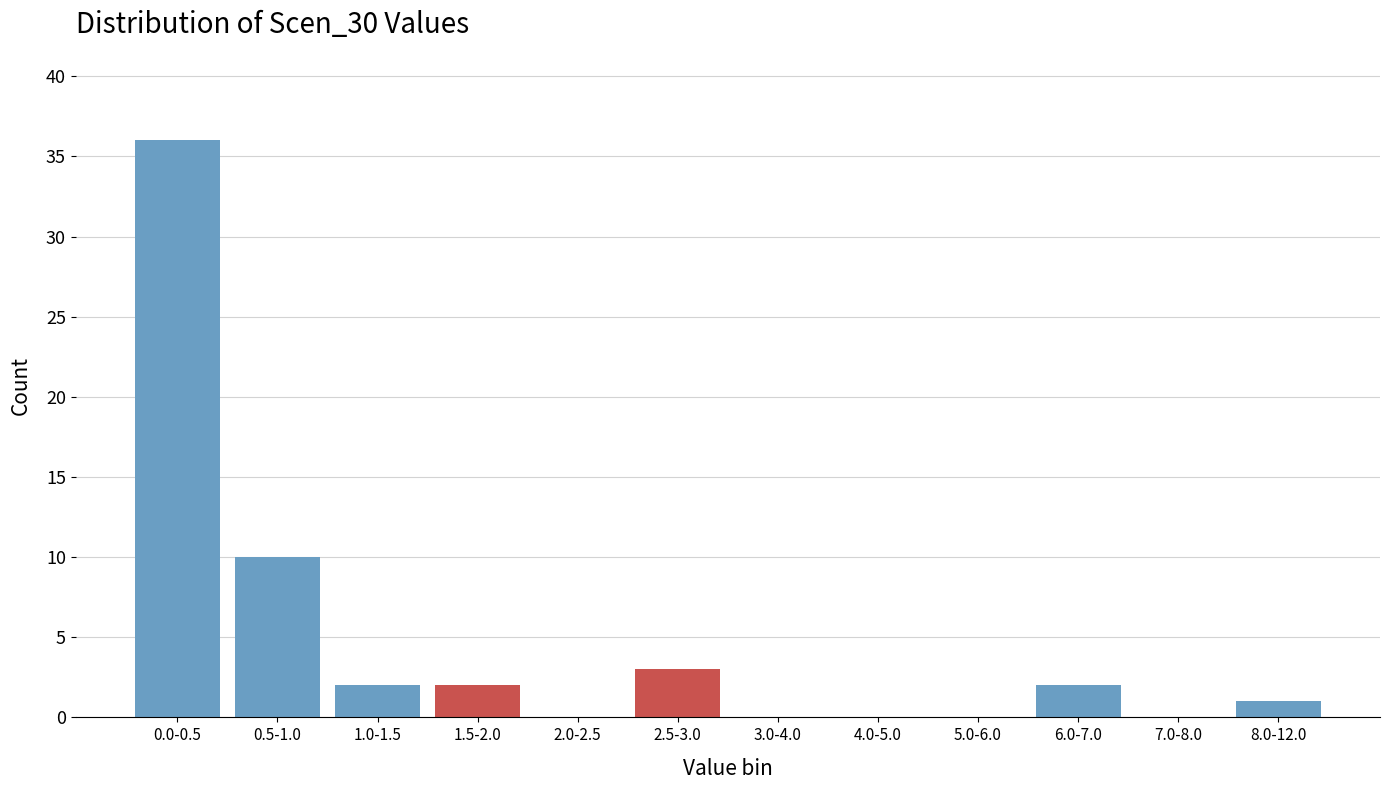

Reading left to right, what are all the values shown in this chart?

0.0-0.5=36	0.5-1.0=10	1.0-1.5=2	1.5-2.0=2	2.0-2.5=0	2.5-3.0=3	3.0-4.0=0	4.0-5.0=0	5.0-6.0=0	6.0-7.0=2	7.0-8.0=0	8.0-12.0=1